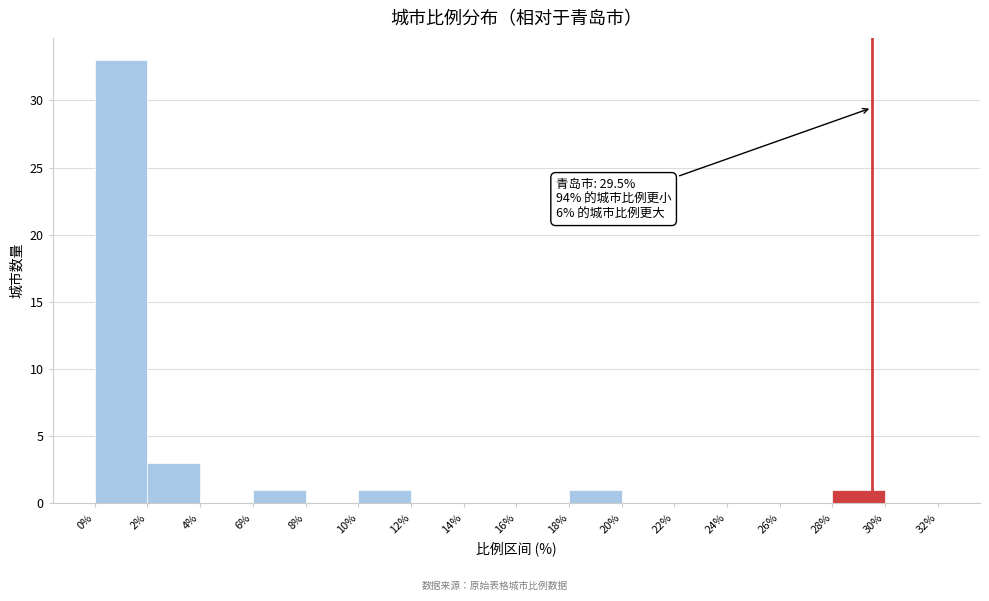

Over which range of the x-axis is the bar tallest?

0% to 2%